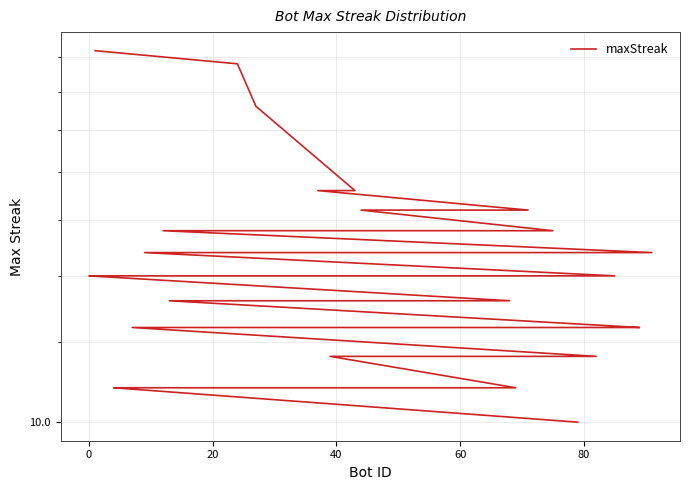

True or false: the data has more than 2 interior local peaks.

False